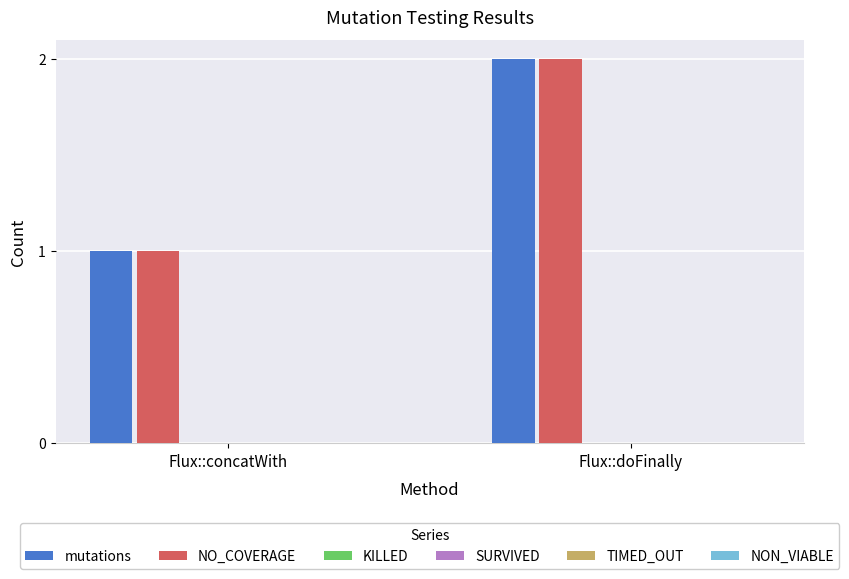

What is the label of the 1st bar from the right?

Flux::doFinally